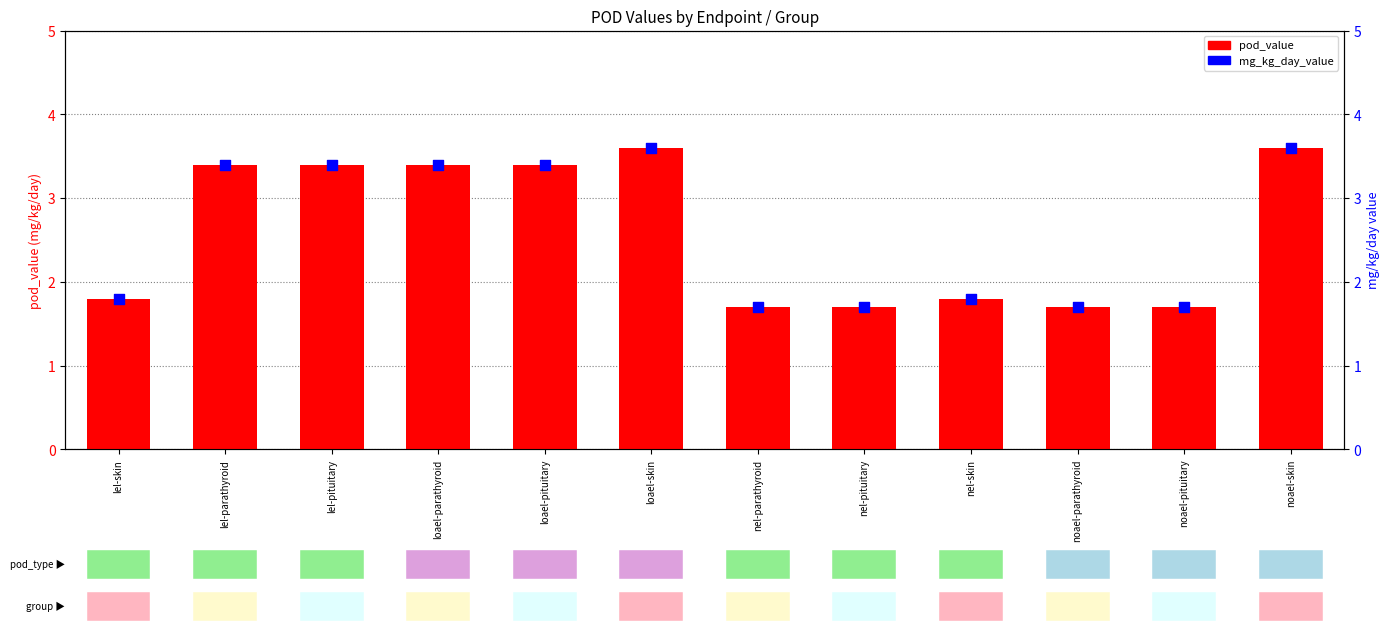

Which series has the largest total across all categories?

pod_value